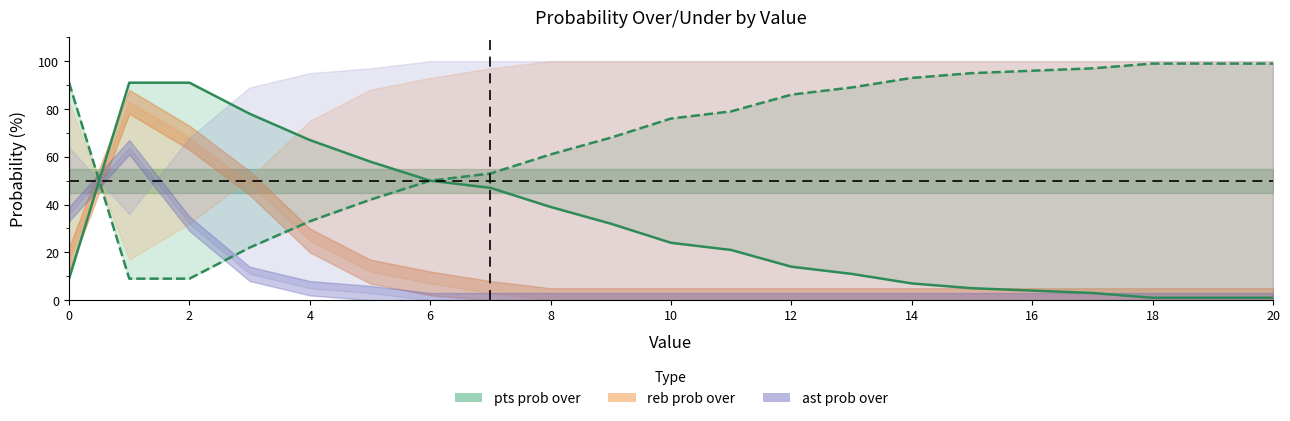

Read the value at 11, to the nearest 10.

20